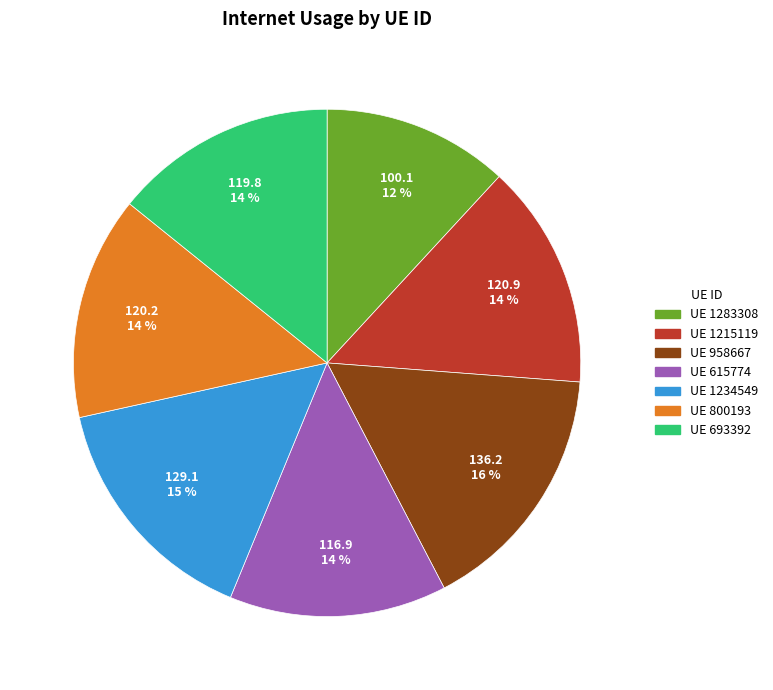

Does any single category account for the majority?

No